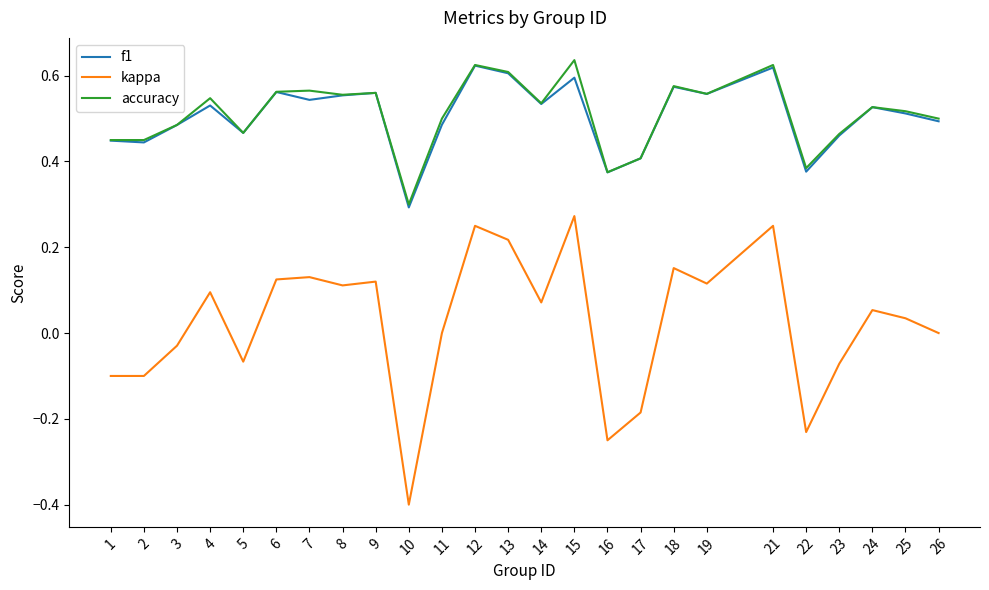

True or false: kappa and f1 intersect in this chart.

False